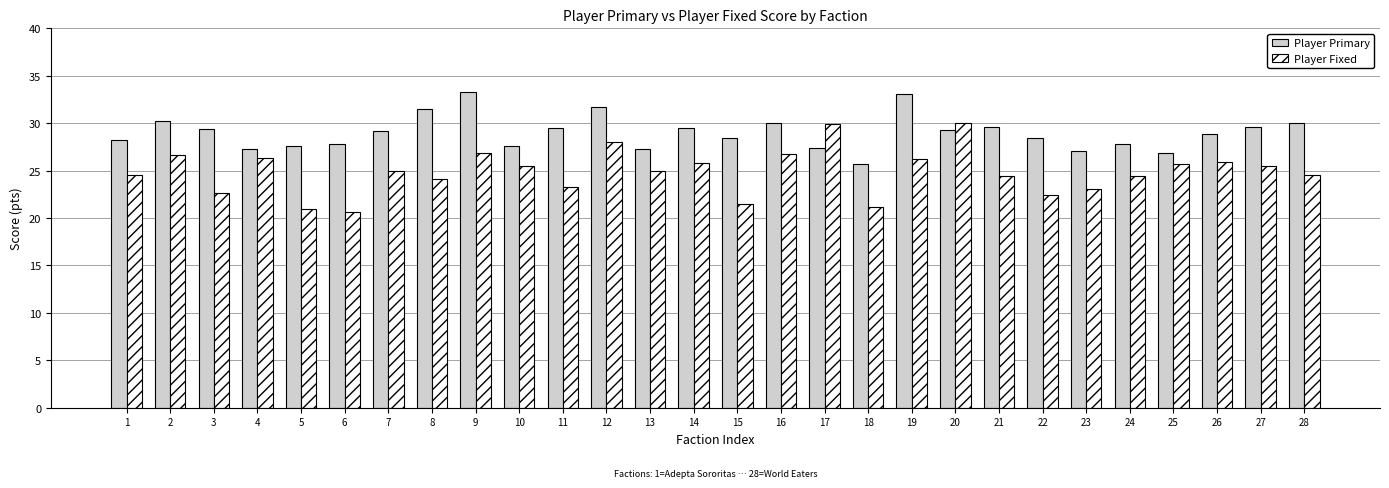

What is the sum of the Player Primary values at 6 and 22?

56.2